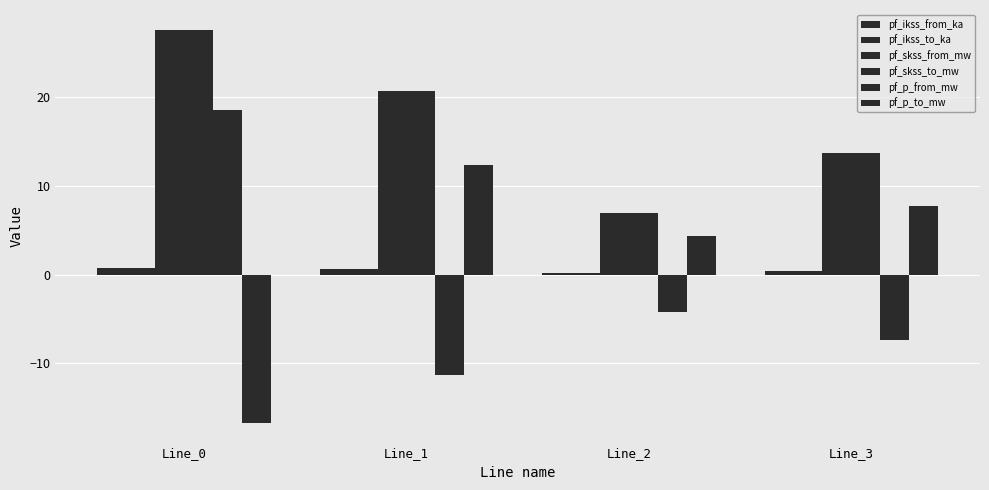

How many bars are there in total?

24